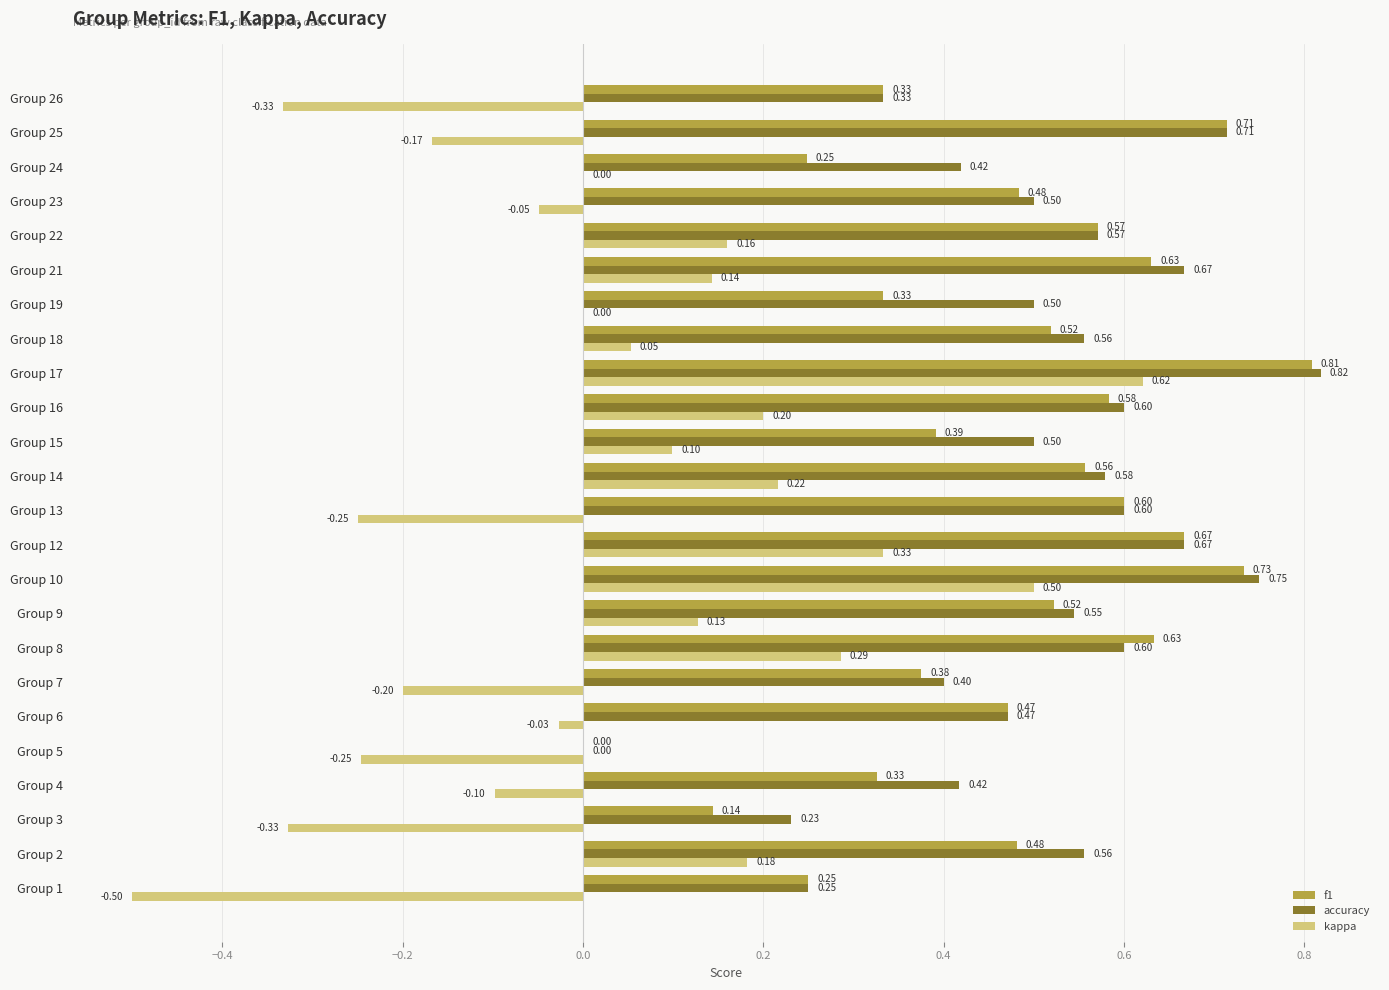

At which category is the sum across all series the highest?

Group 17